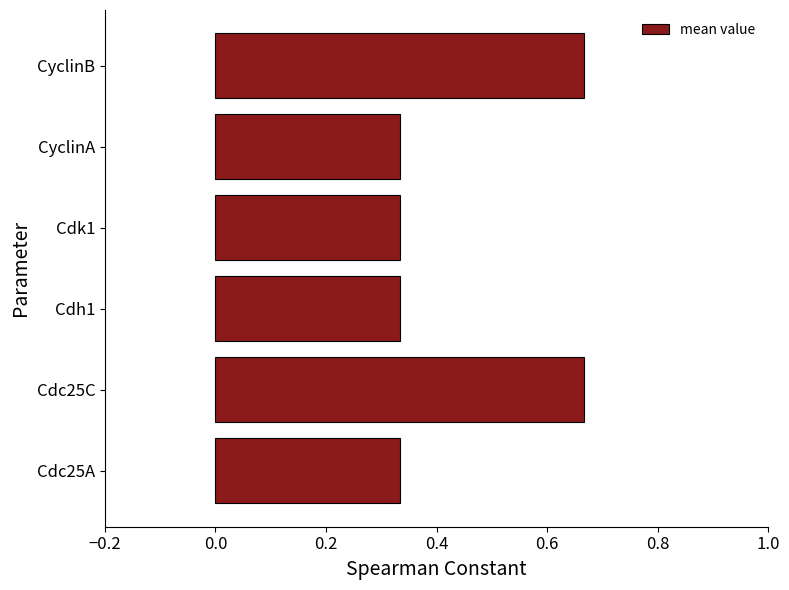

What is the sum of all values?

2.7